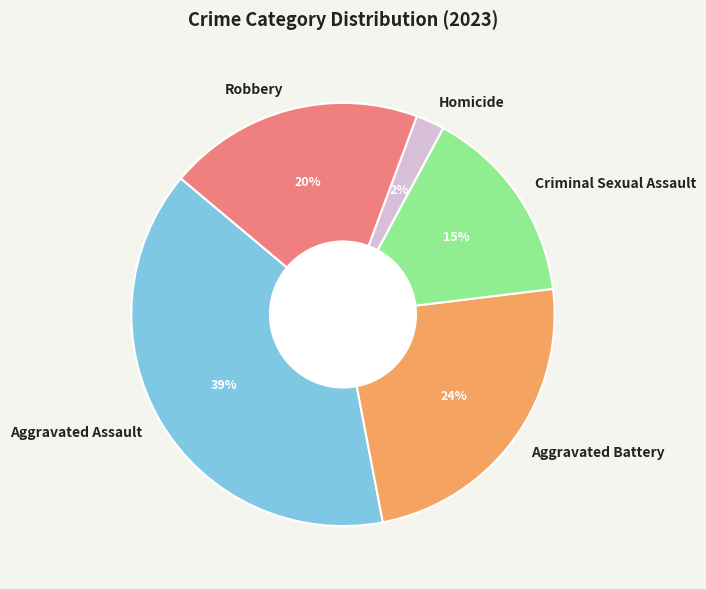

To the nearest percent, what percentage of the pie is Criminal Sexual Assault?

15%